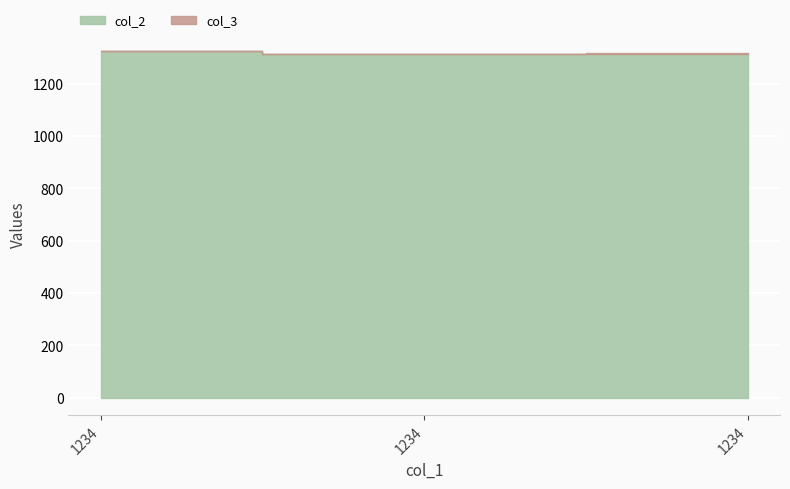

Rank the series at 1234 from highest to lowest value.

col_2, col_3